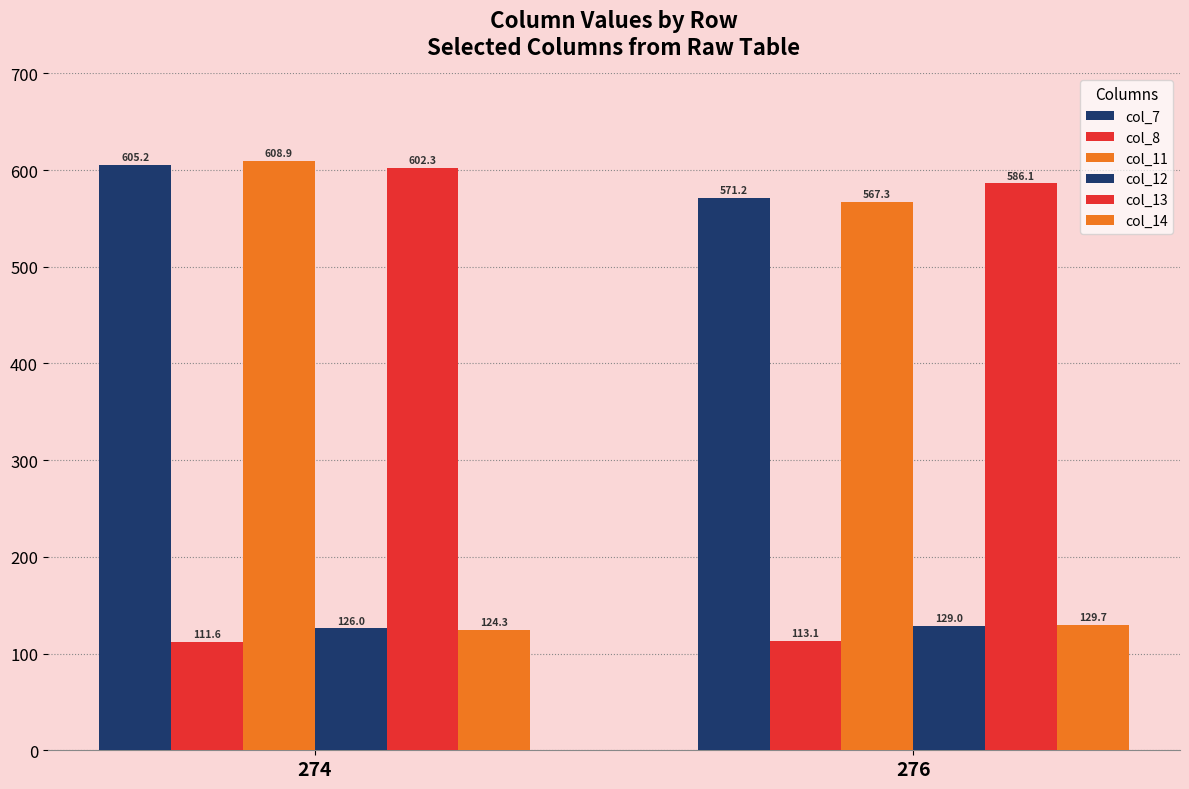

The value of col_7 at 274 is 227.5. True or false?

False